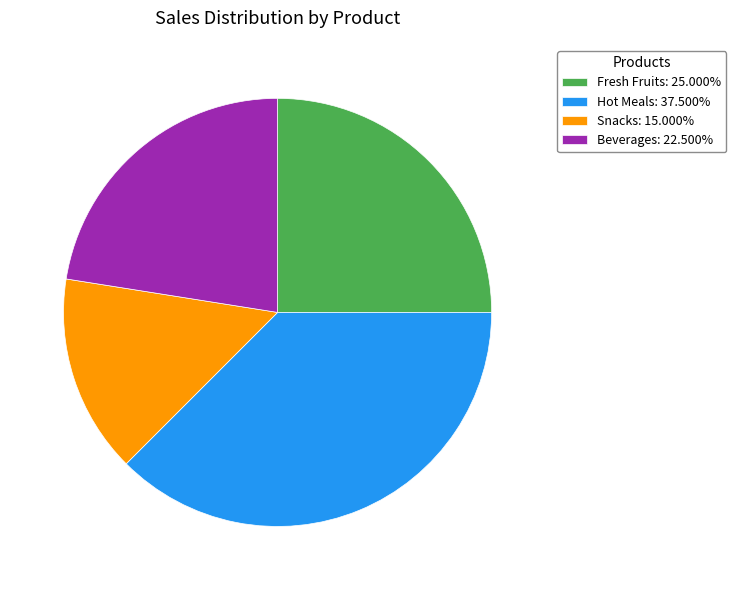

Is it true that Beverages is 22% of the pie?

True